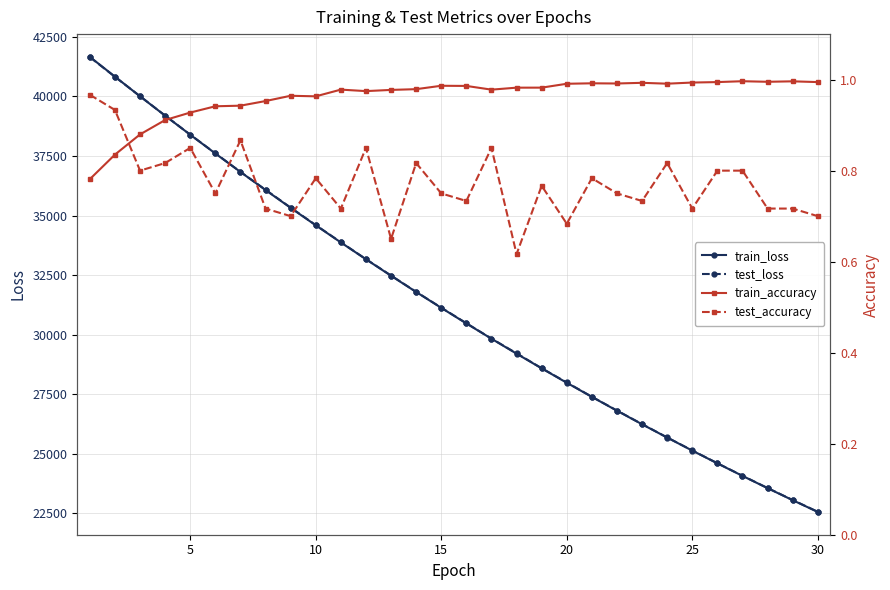

True or false: test_accuracy and train_loss cross at least once.

False